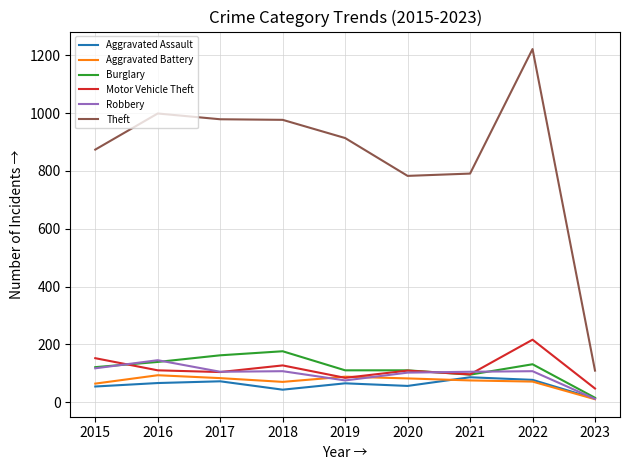

What is the average value of the Aggravated Battery series?

71